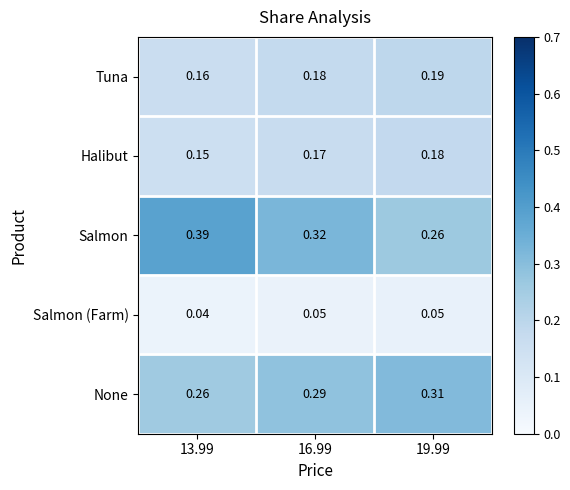

At how many categories does at least one series exceed 0?

3